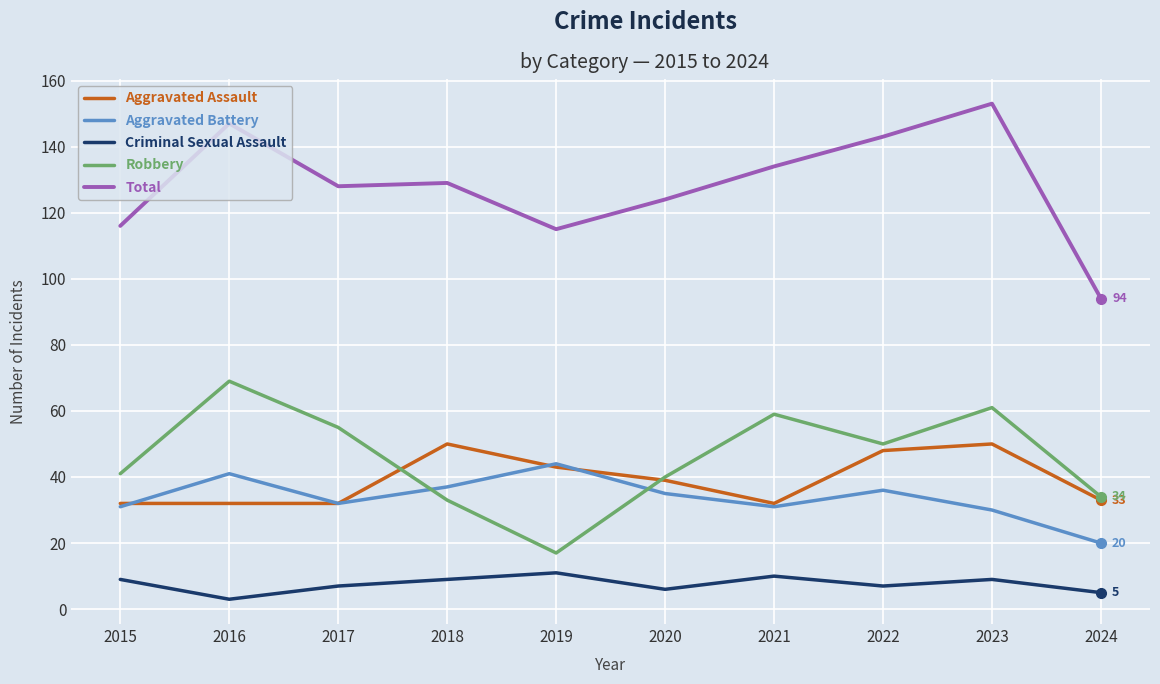

Does the chart have visible grid lines?

Yes